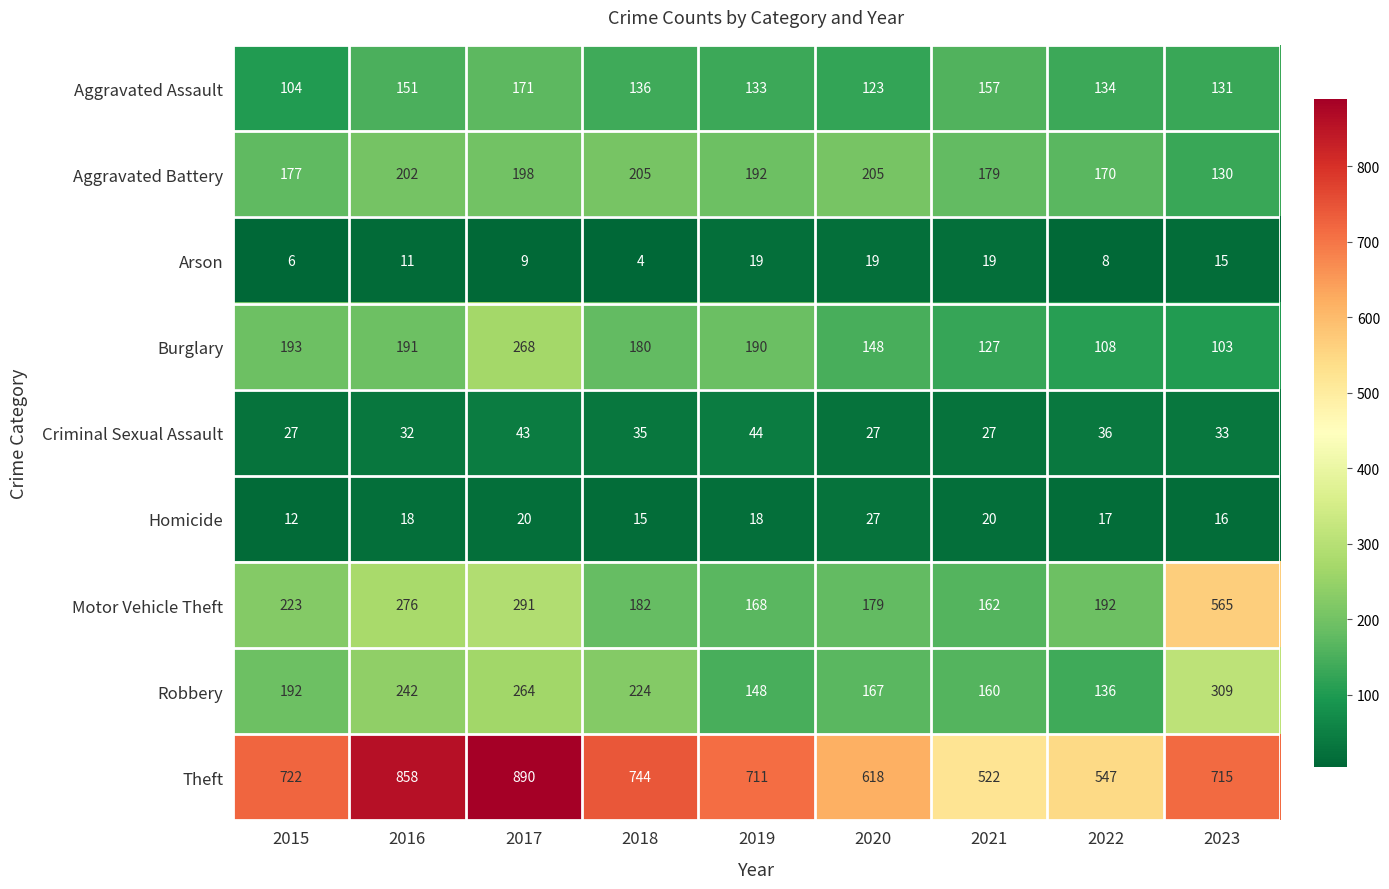

List the labels in order of Aggravated Assault value, smallest first.

2015, 2020, 2023, 2019, 2022, 2018, 2016, 2021, 2017